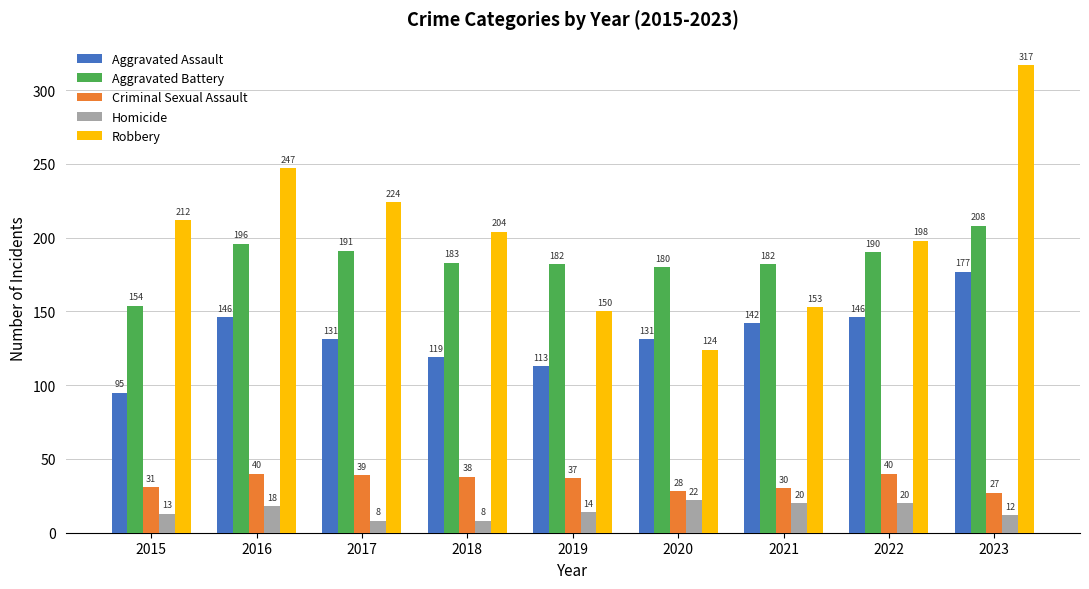

The value of Aggravated Assault at 2015 is 50. True or false?

False